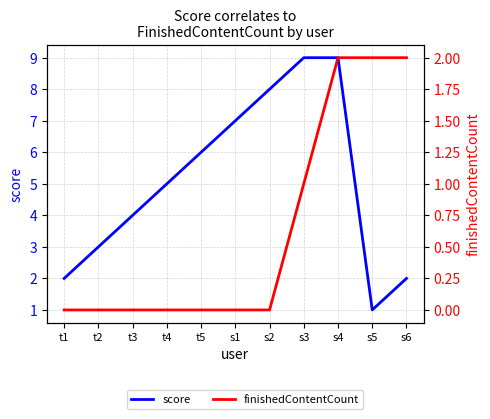

Is it true that finishedContentCount equals 3 at s4?

False